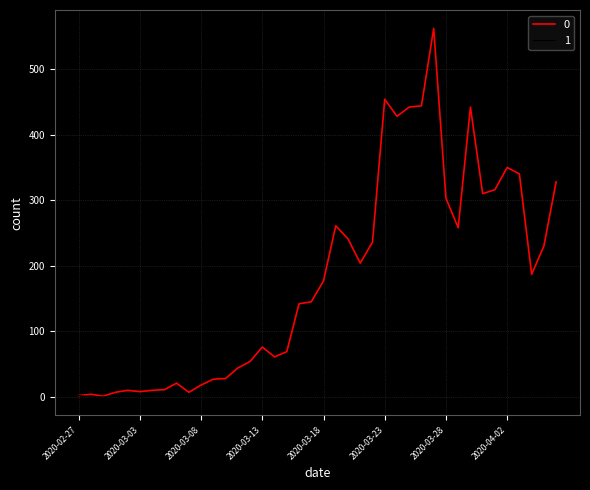

What is the greatest value displayed?

562